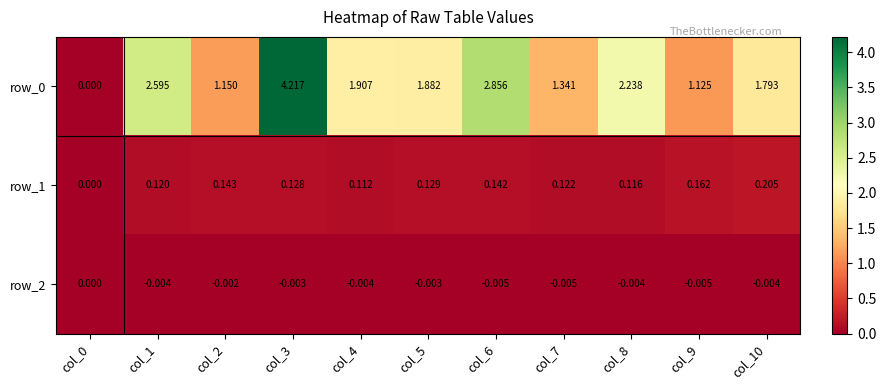

How many series are shown in this chart?

3